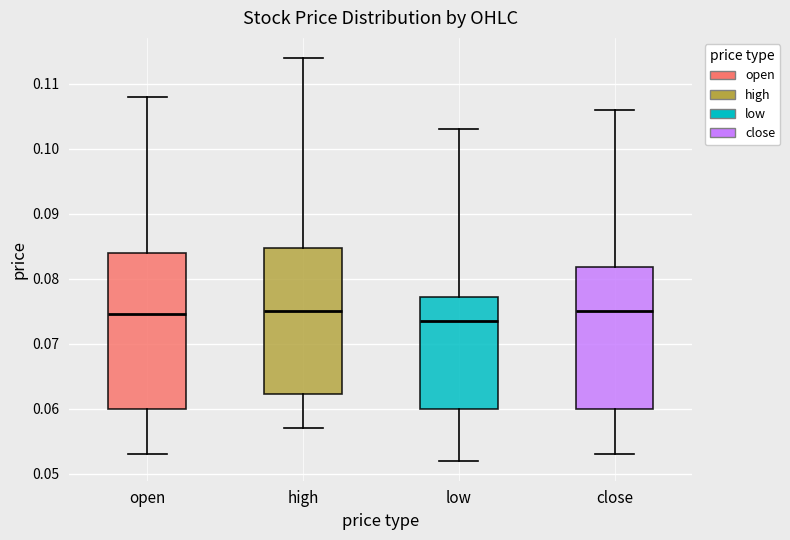

Which box's median line is the lowest?

low